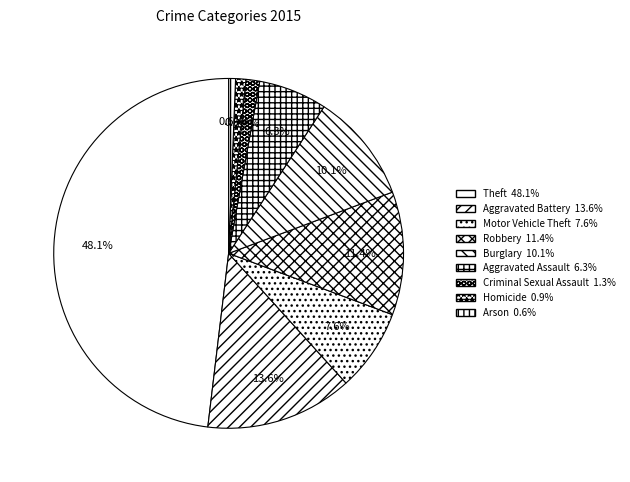

Which has a higher value, Aggravated Battery or Robbery?

Aggravated Battery